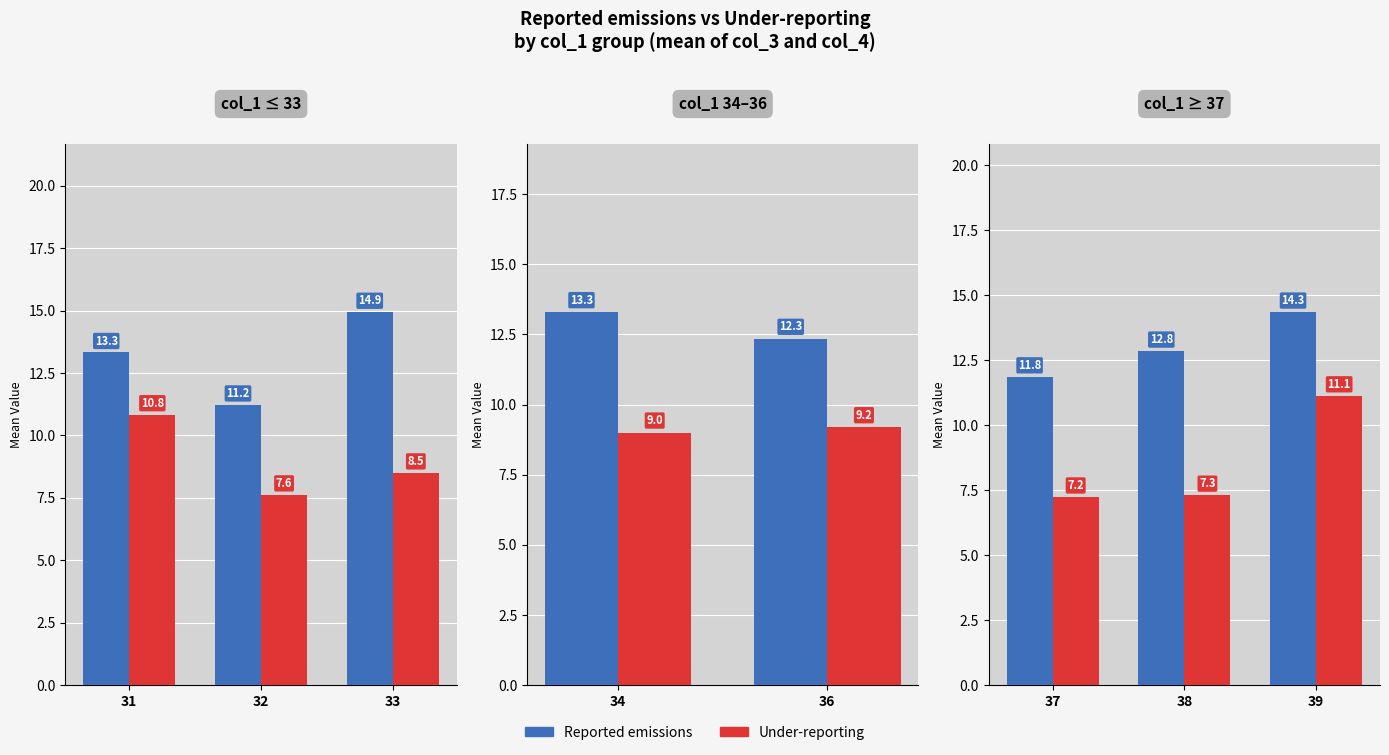

What is the smallest value displayed?

7.2